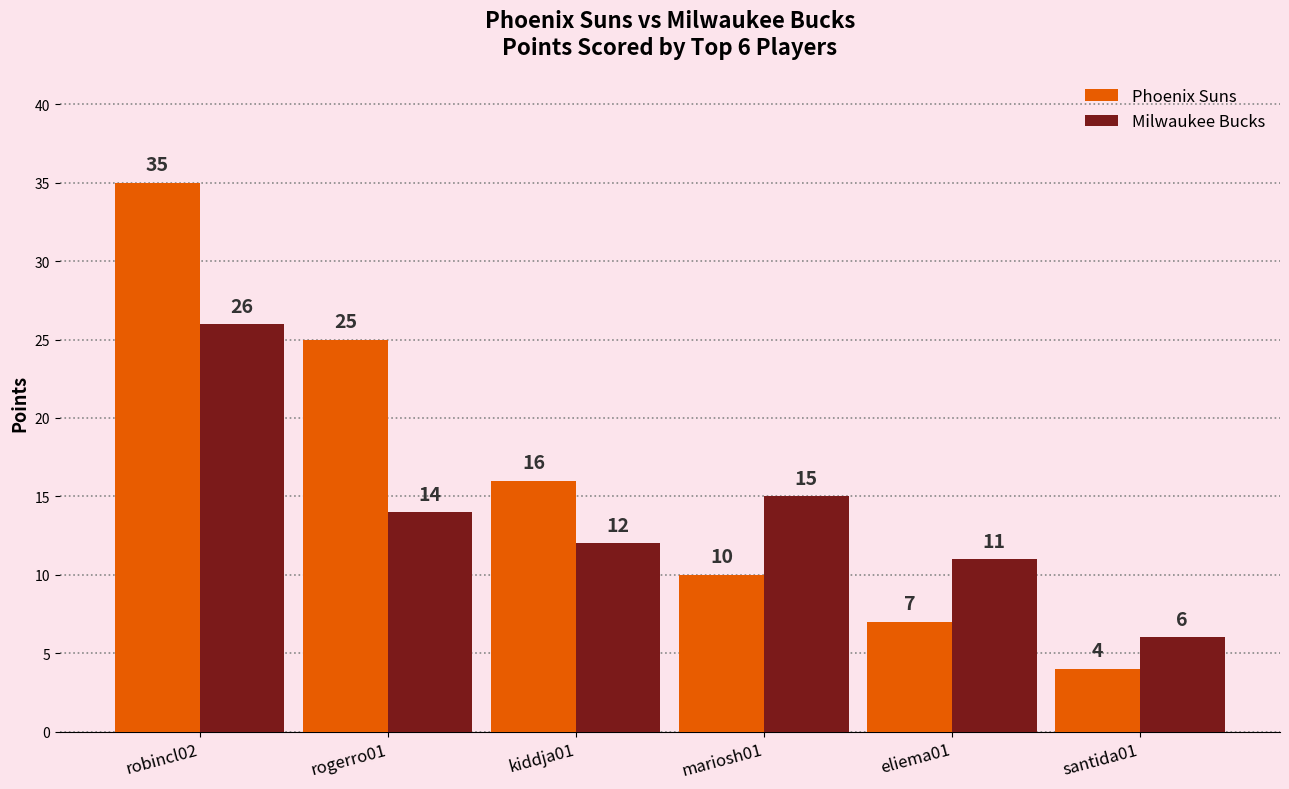

What is the sum of the Milwaukee Bucks values at eliema01 and mariosh01?

26